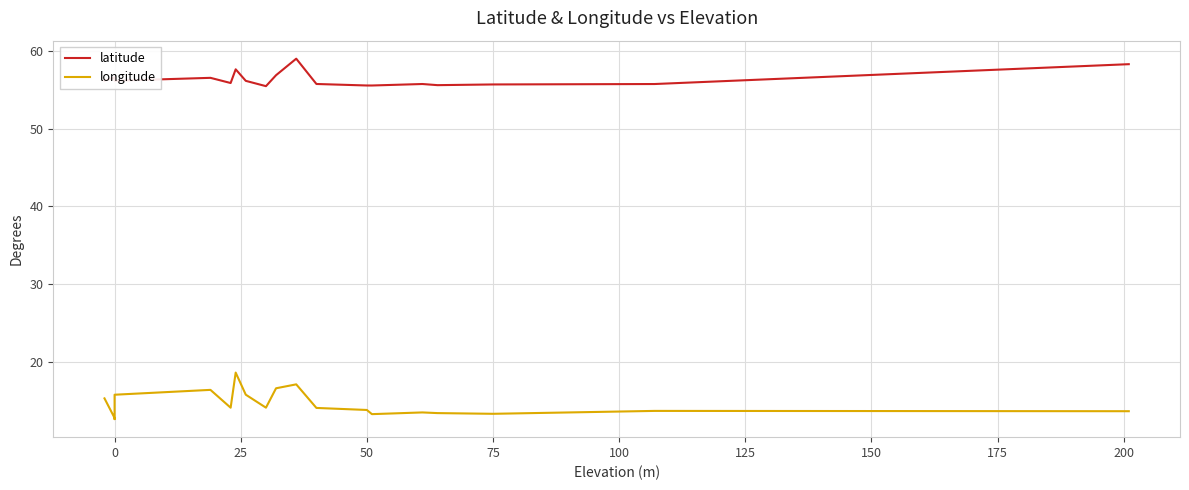

What are all the series names shown in the legend?

latitude, longitude